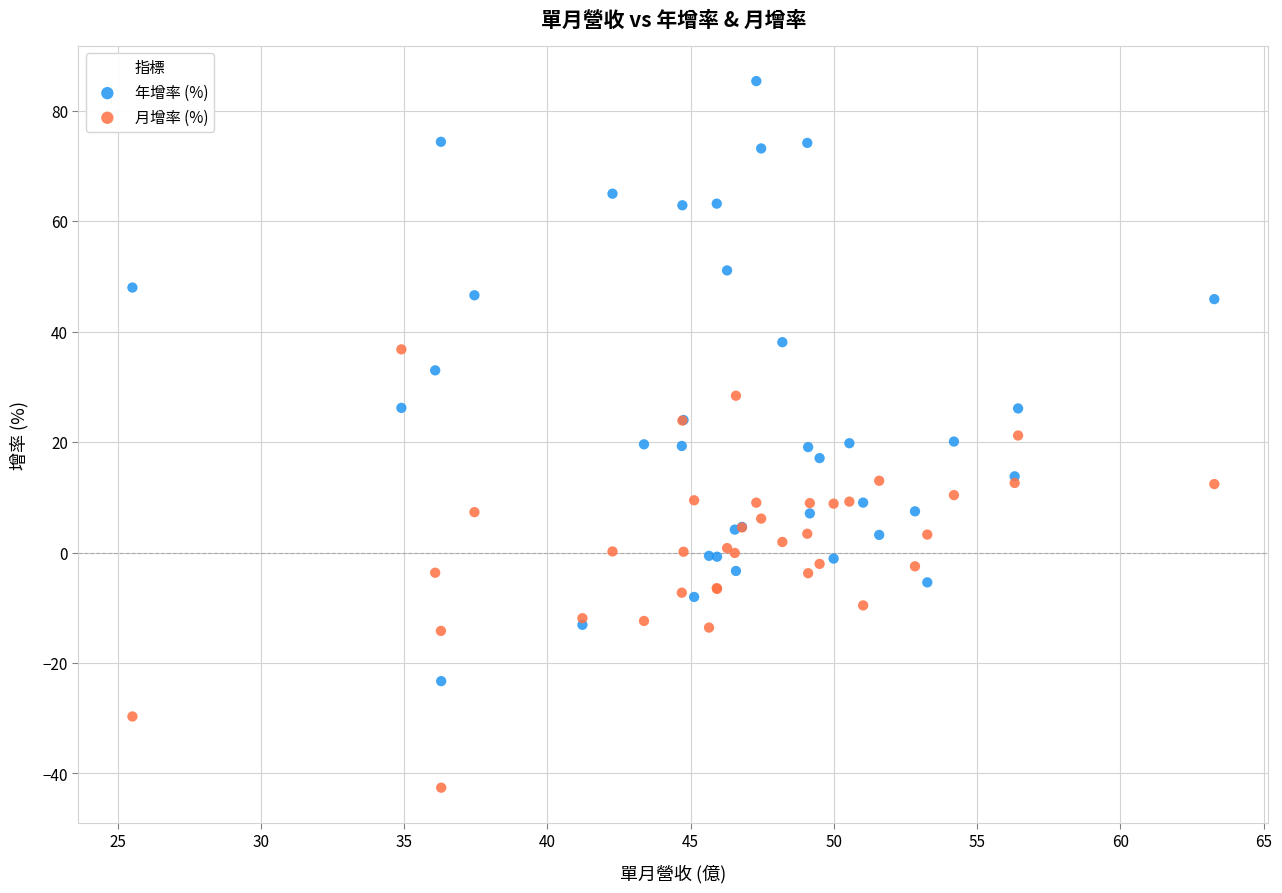

Which series reaches the maximum Y coordinate?

年增率 (%)